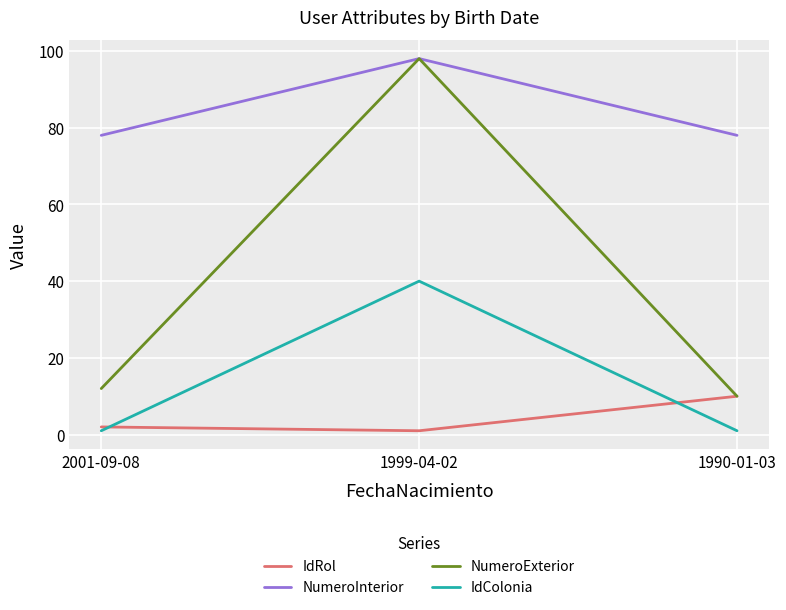

Is this an area chart (filled region under the line)?

No